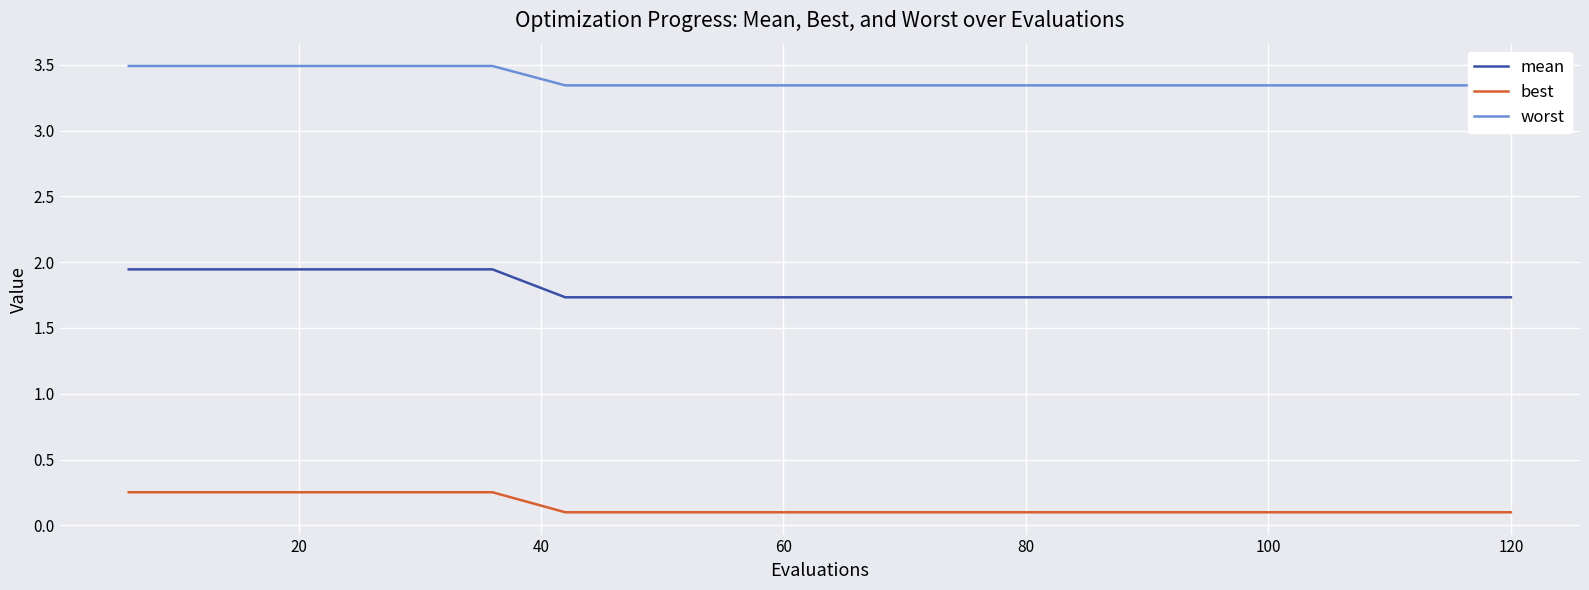

What is the sum of all best values?

2.9